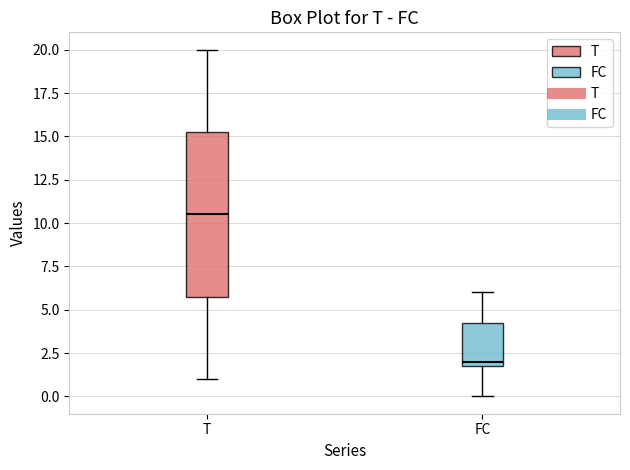

Reading left to right, transcribe this box plot: for each box, give where its median line is, the range the box spans, and where its two whiskers end, as read against the y-axis. The values are not printed on the chart, so give them approximately, as read against the axis.

T: median 10.5, box 6.0 to 15.5, whiskers 1.0 to 20.0
FC: median 2.0 (just above the box's lower edge), box 2.0 to 4.5, whiskers 0.0 to 6.0